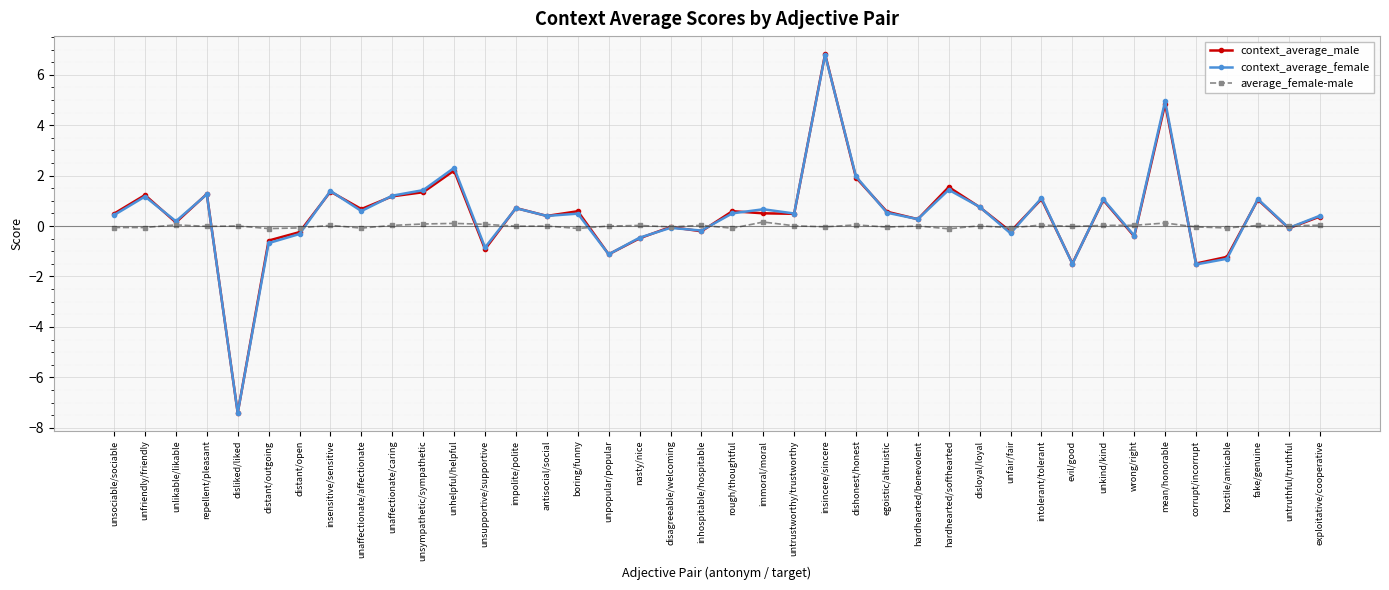

What is the approximate value of context_average_male at hardhearted/softhearted?

1.5